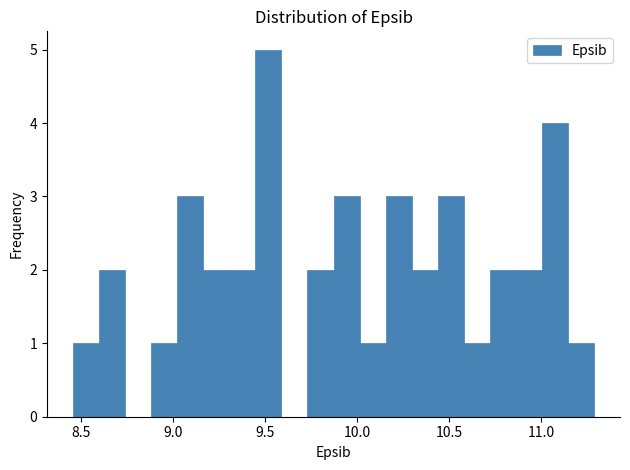

Around what value on the x-axis is the tallest bar? Give the approximate position of its centre, as read against the axis.

9.50